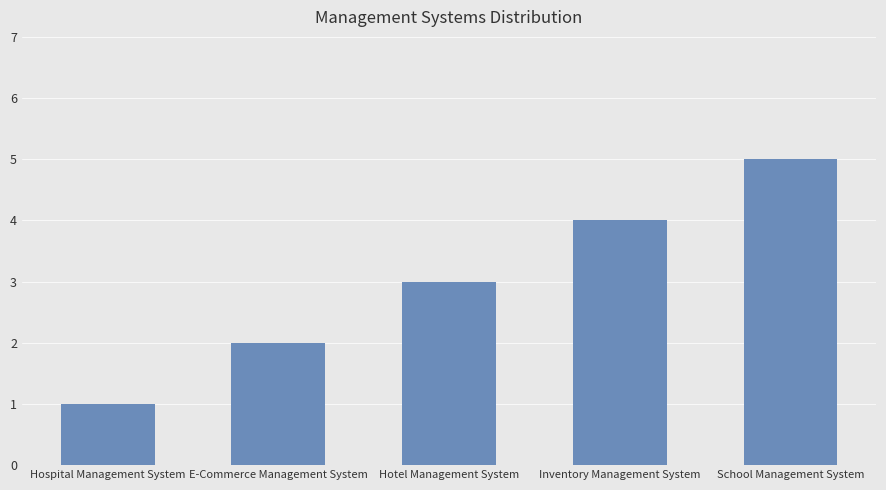

What value does the data have at School Management System?

5